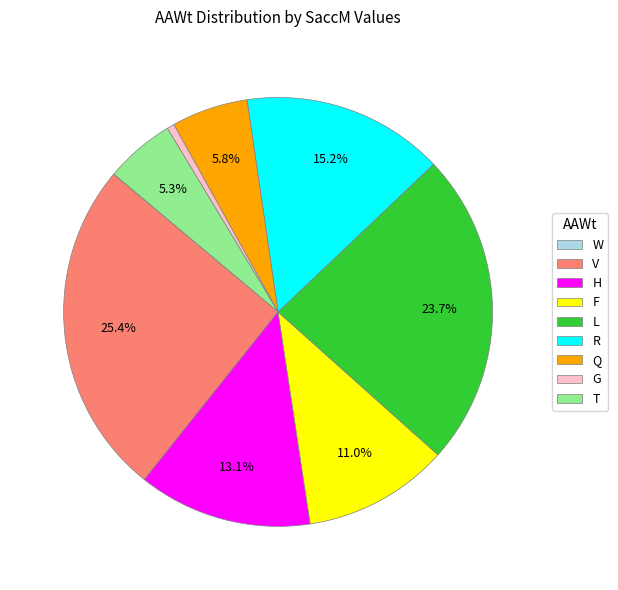

Approximately how many times larger is the value at L compared to V?

0.9